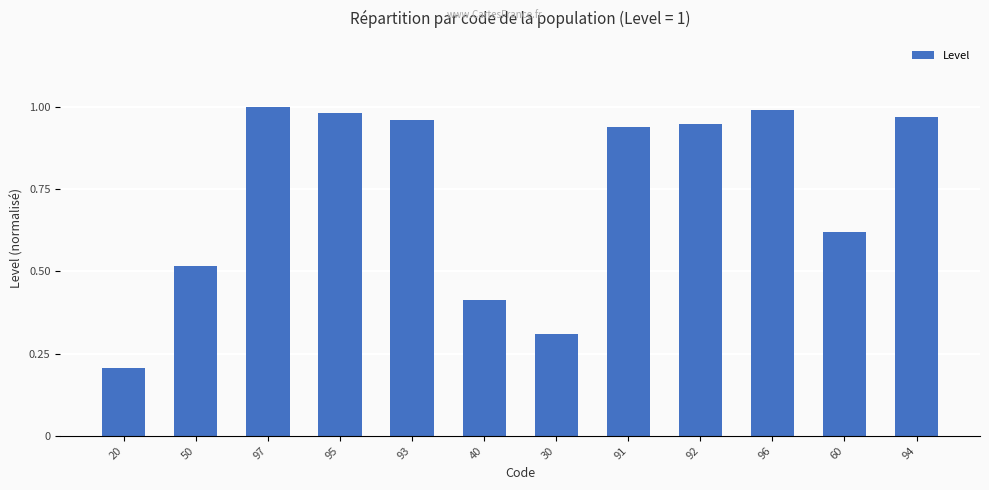

True or false: the data shows 0.2 at 20.

True